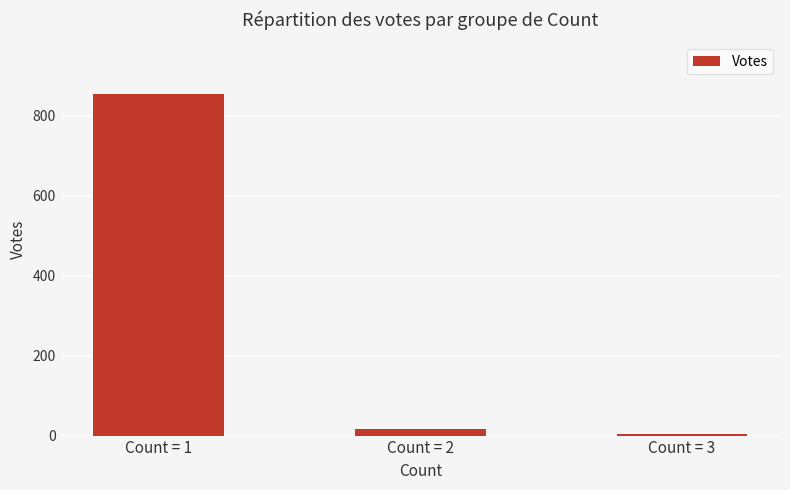

The value at Count = 1 is 1320. True or false?

False